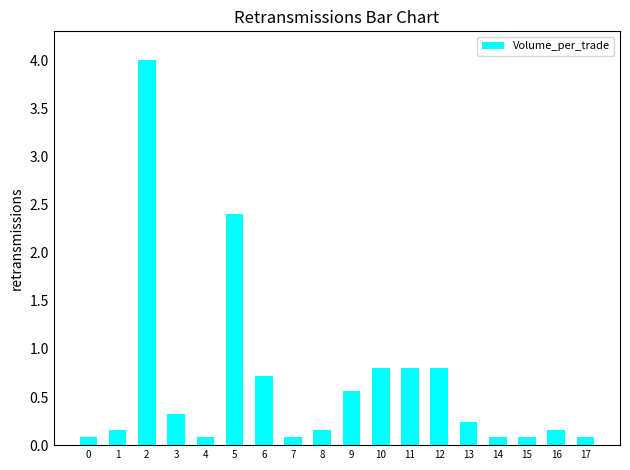

What is the value of the 13th bar from the left?

0.8